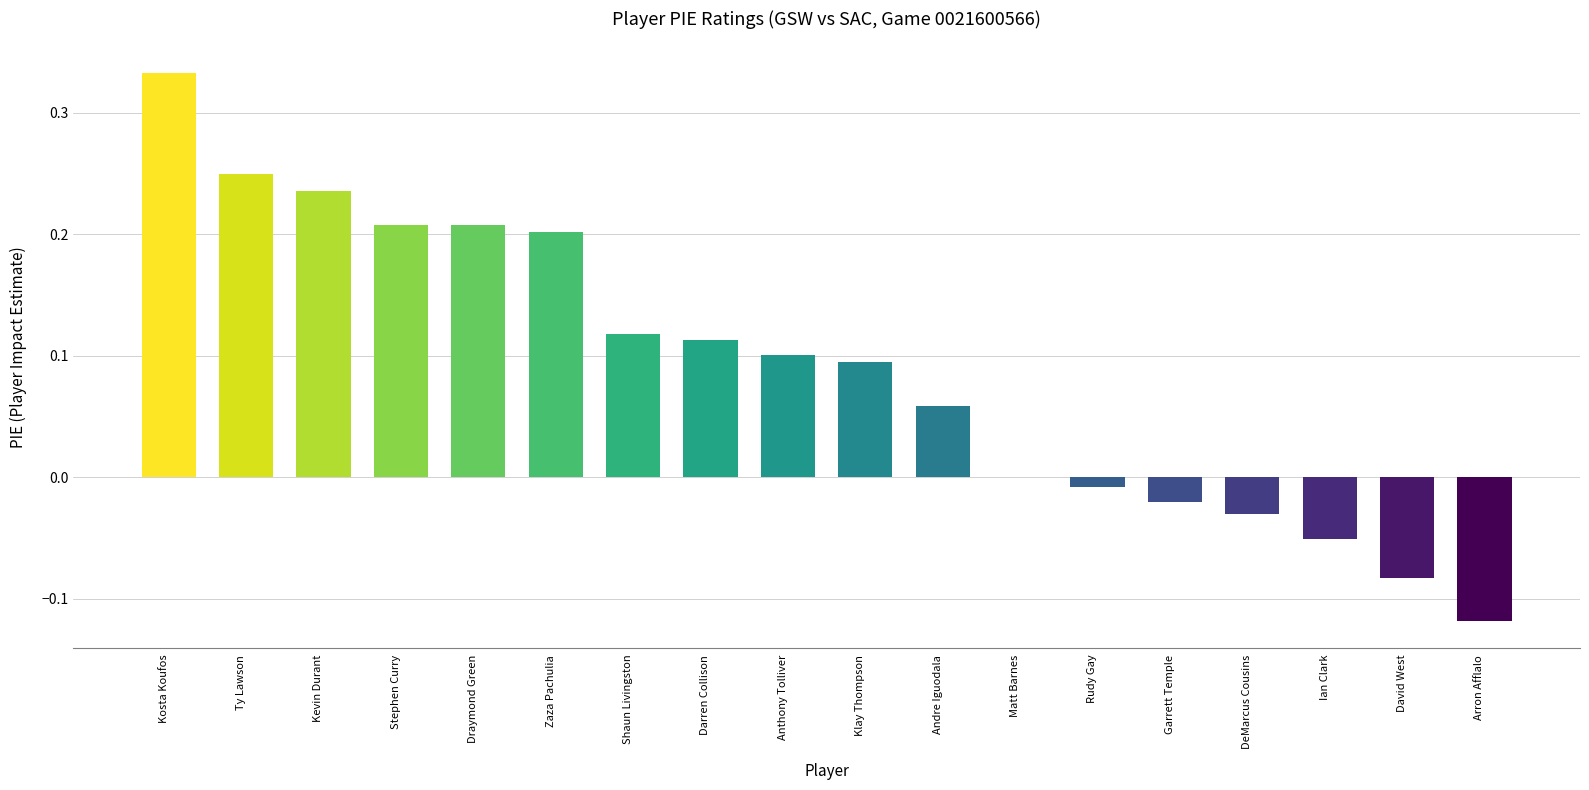

What is the sum of all values?

1.6